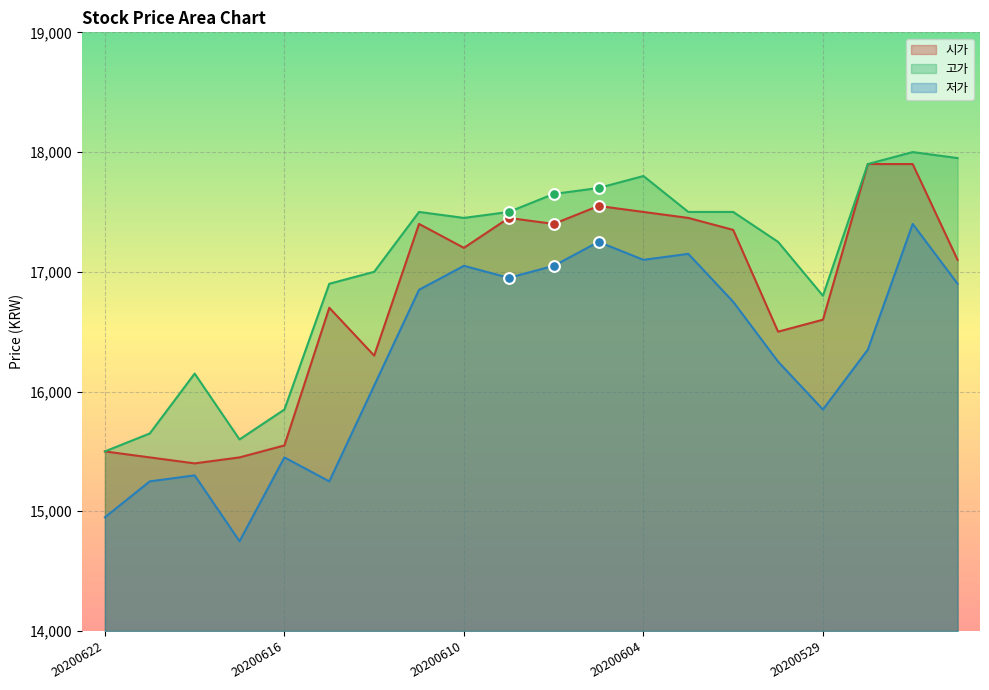

Which series has the largest Y range (max minus min)?

저가